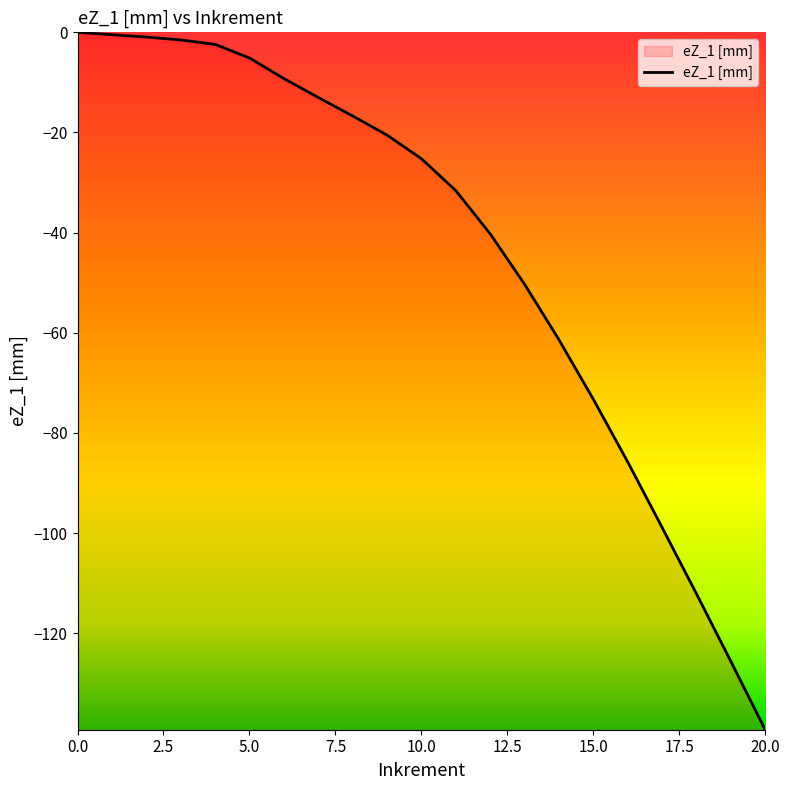

Does the chart display data point markers on the line(s)?

No